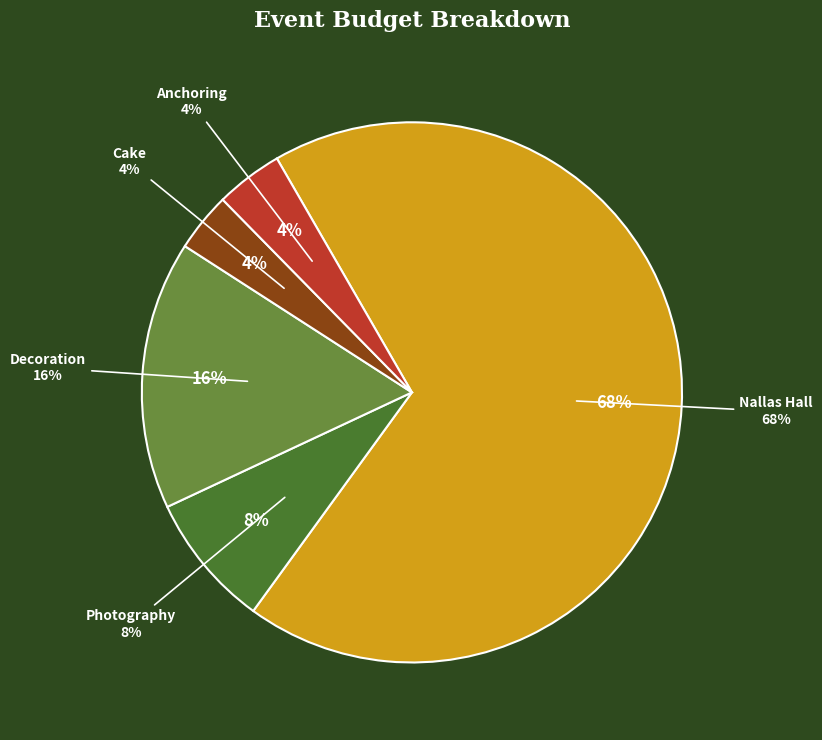

To the nearest percent, what percentage of the pie is Photography?

8%